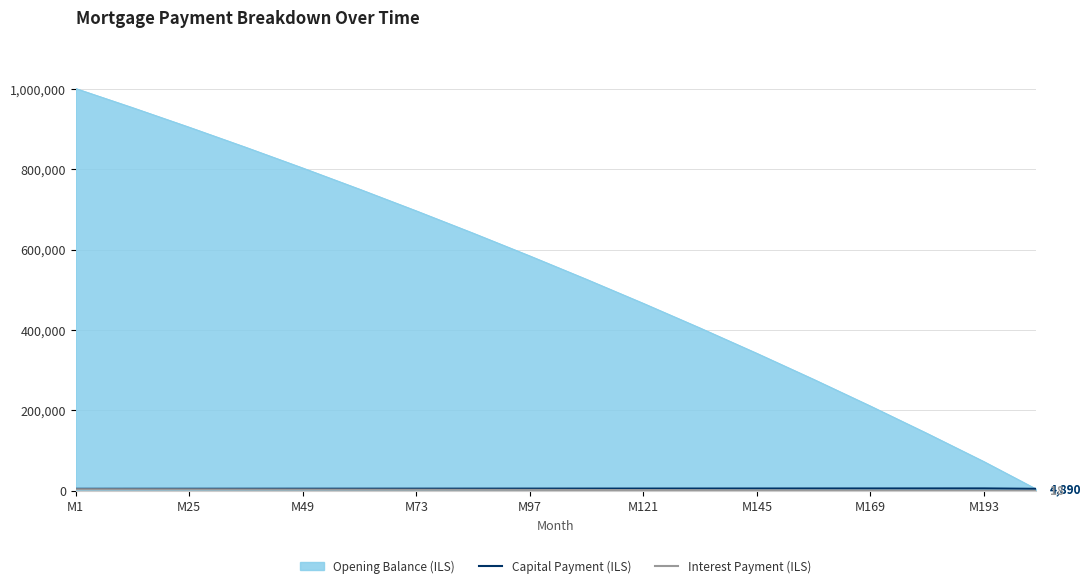

What is the maximum value shown in the chart?

1001000.0